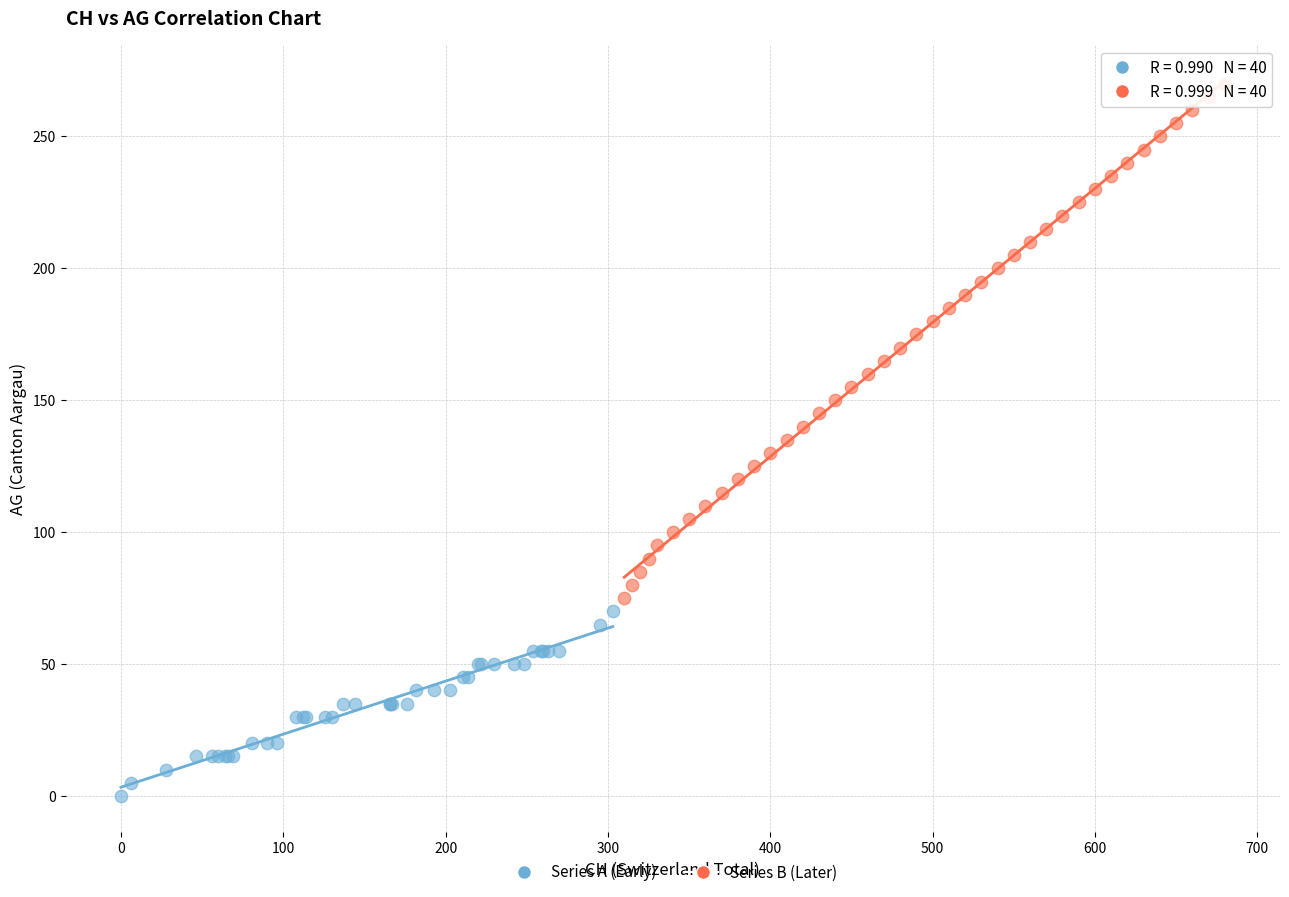

Which series has the widest spread of Y values?

Series B (Later)